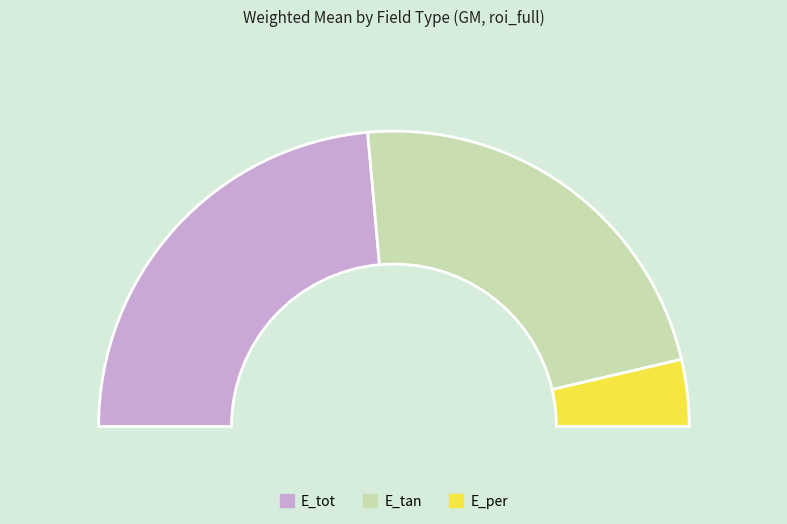

To the nearest percent, what is the average slice percentage?

33%